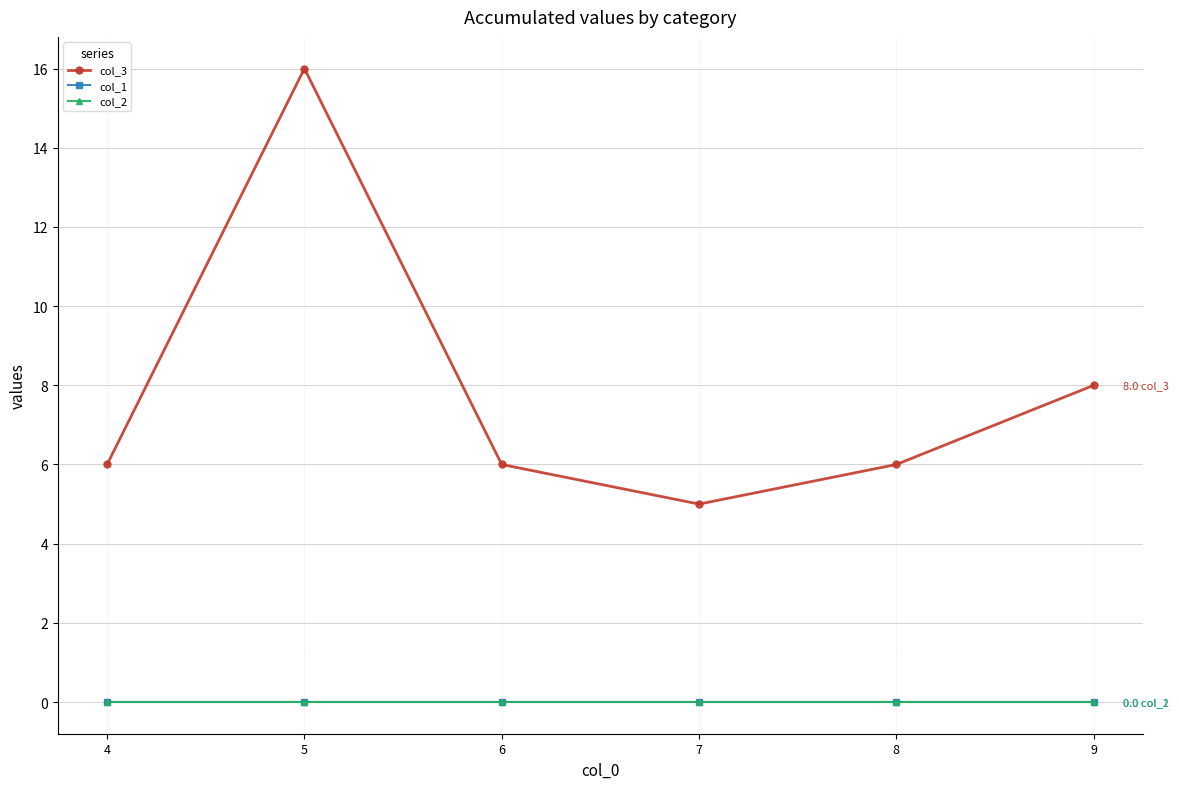

Does the chart have visible grid lines?

Yes